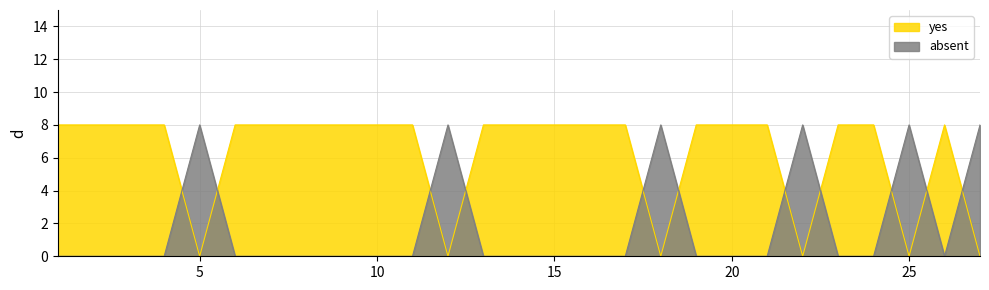

Where is yes nearest to the value 4?

1